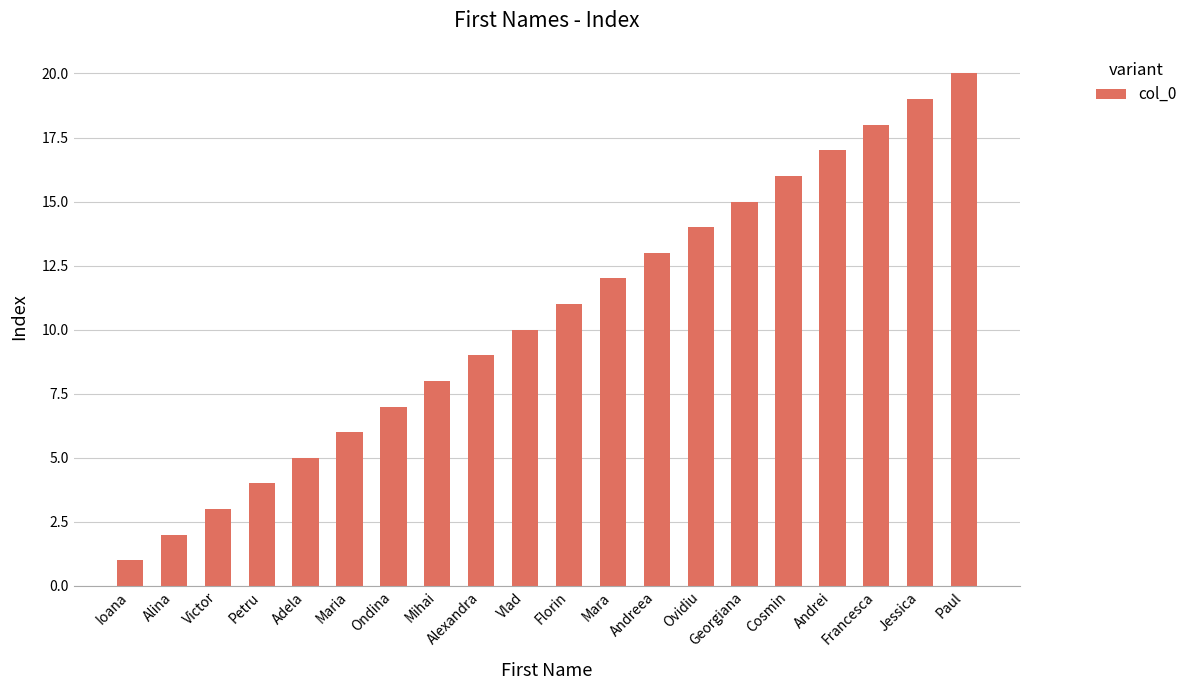

Reading left to right, transcribe all the data shown in this chart.

Ioana=1	Alina=2	Victor=3	Petru=4	Adela=5	Maria=6	Ondina=7	Mihai=8	Alexandra=9	Vlad=10	Florin=11	Mara=12	Andreea=13	Ovidiu=14	Georgiana=15	Cosmin=16	Andrei=17	Francesca=18	Jessica=19	Paul=20